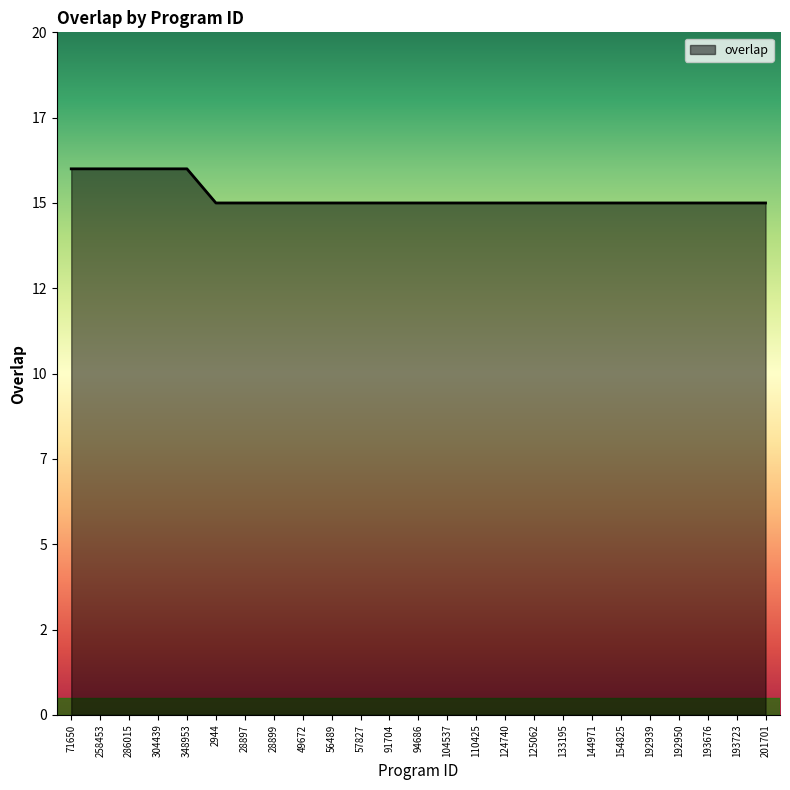

True or false: the data shows 15 at 124740.

True